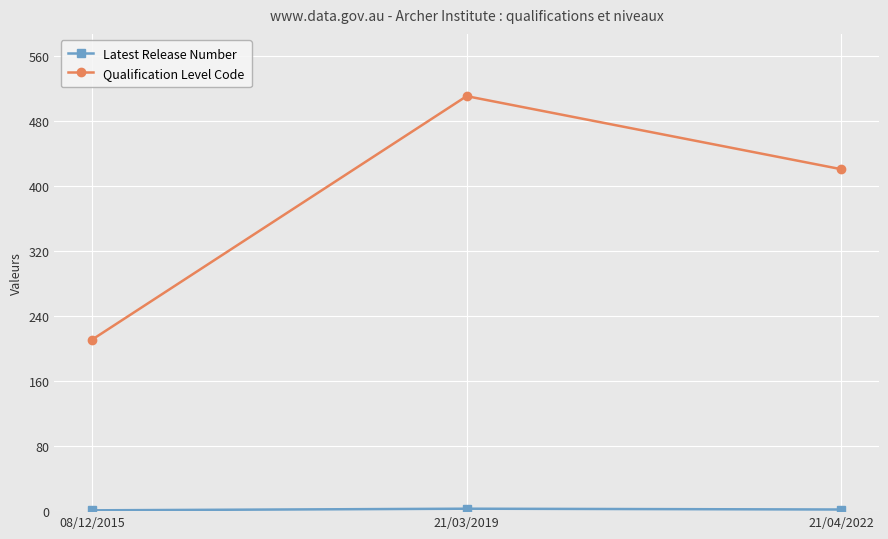

What is the sum of all Qualification Level Code values?

1143